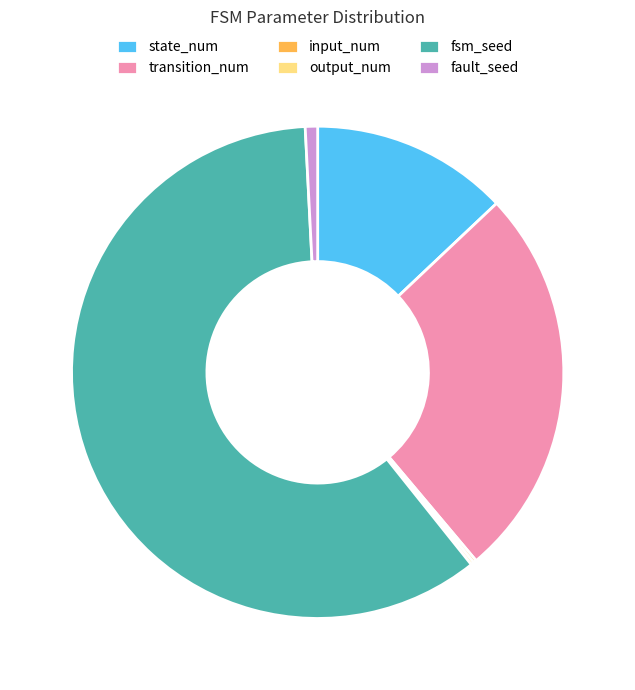

Does fsm_seed account for over 50% of the chart?

Yes